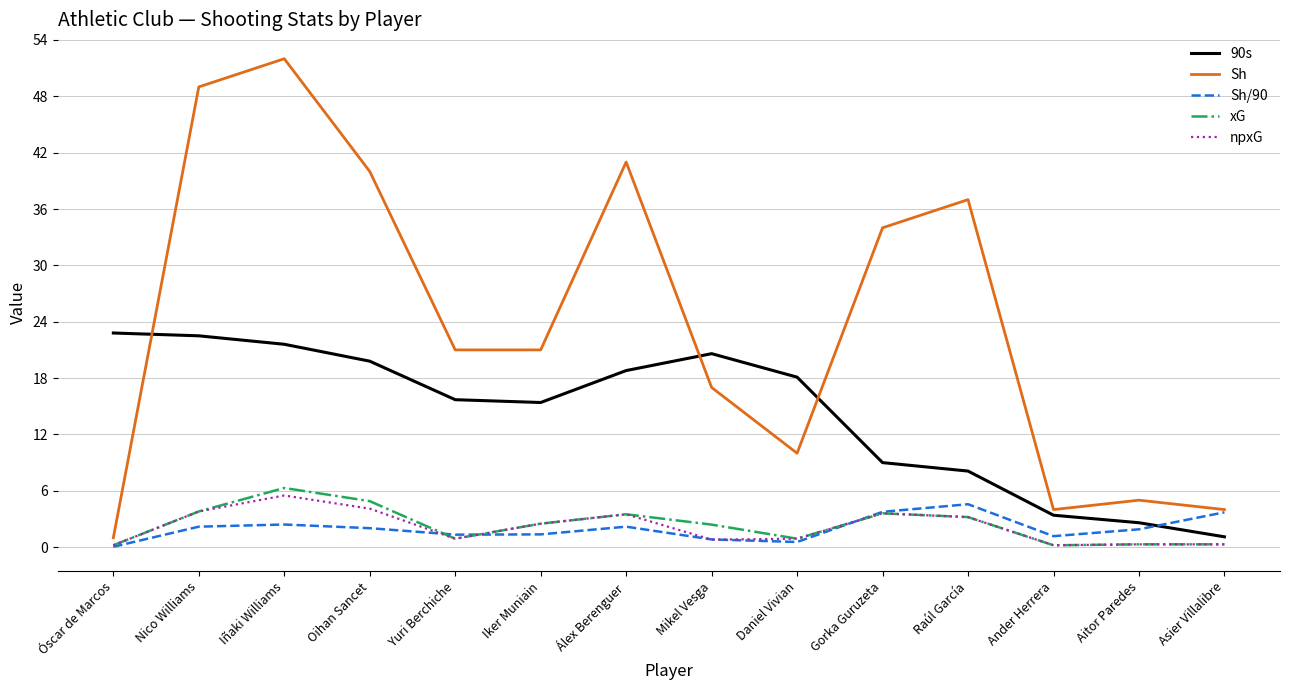

What is the sum of all 90s values?

199.5